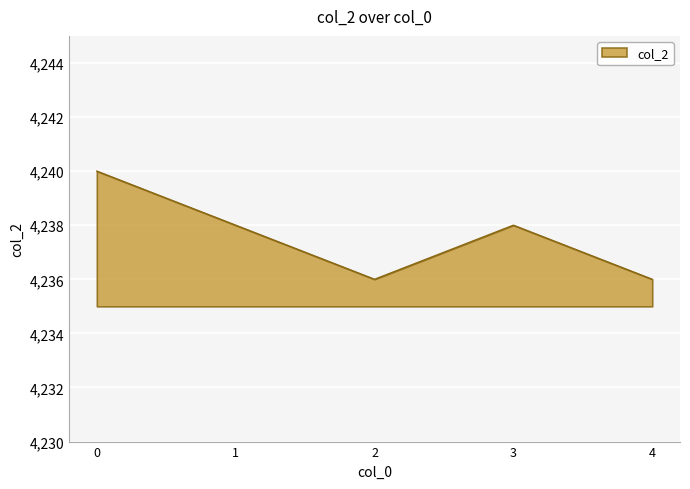

What is the maximum value shown in the chart?

4240